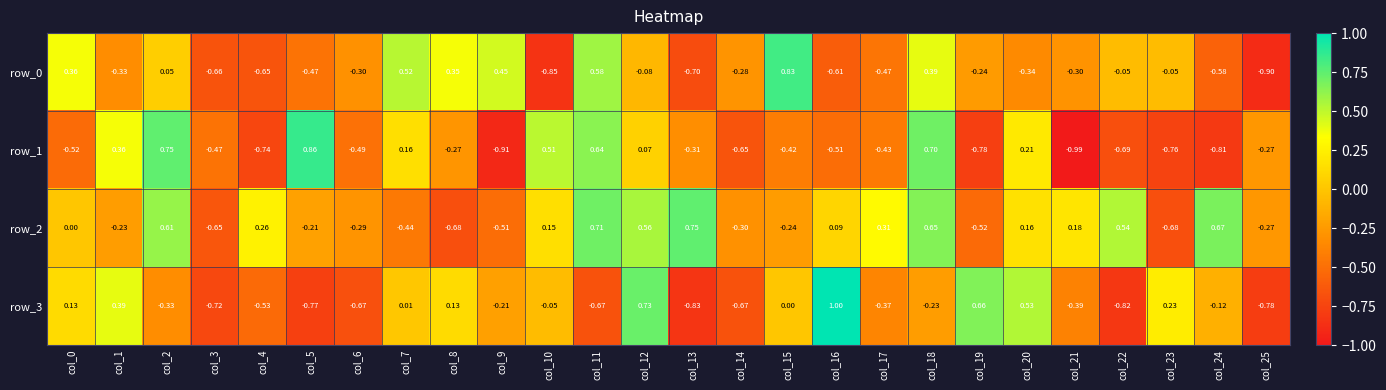

At how many categories does at least one series exceed 0?

22